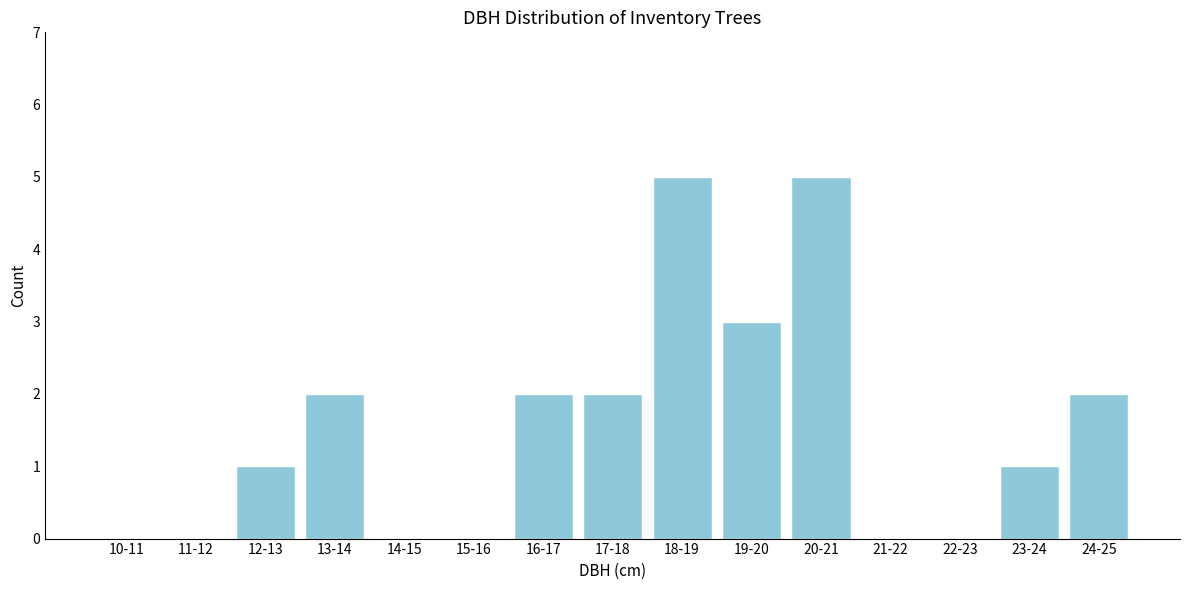

Reading left to right, extract all data points from this chart.

10-11=0	11-12=0	12-13=1	13-14=2	14-15=0	15-16=0	16-17=2	17-18=2	18-19=5	19-20=3	20-21=5	21-22=0	22-23=0	23-24=1	24-25=2